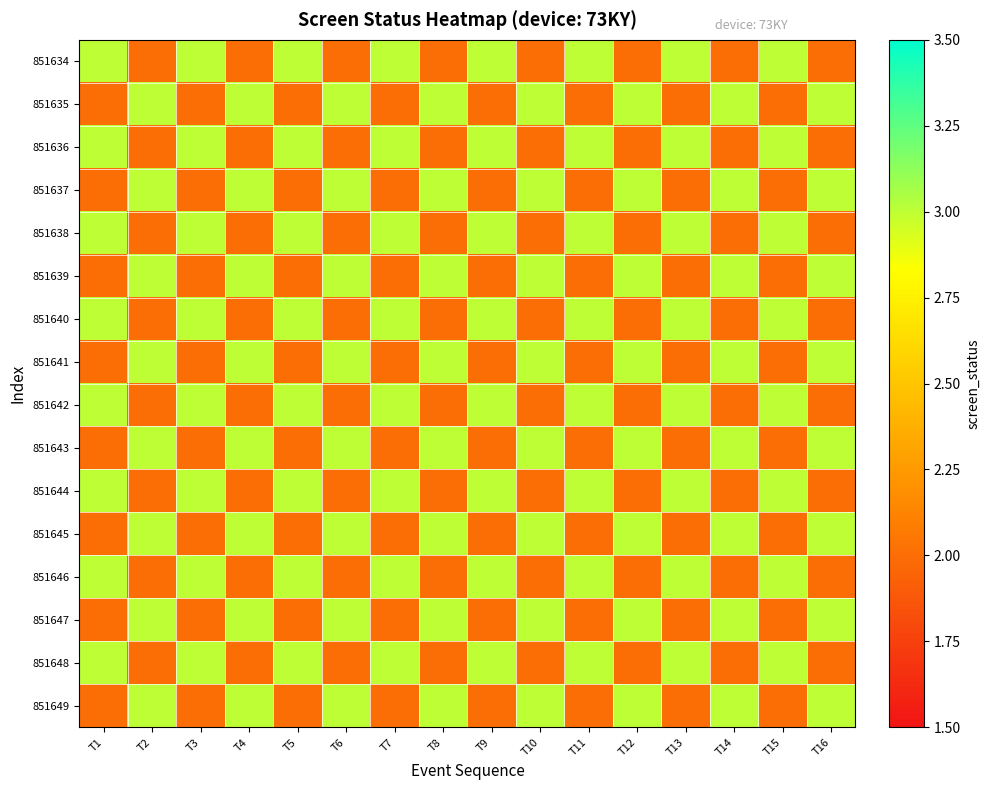

At which category is the sum across all series the highest?

T1